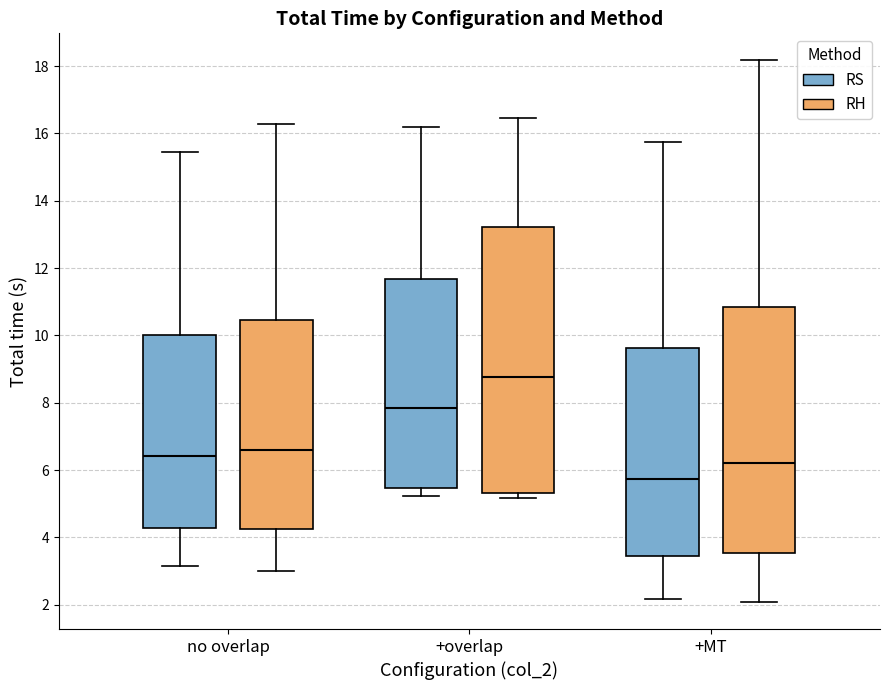

Where is the upper edge of the box for no overlap (RS) on the y-axis? The values are not printed on the chart, so give them approximately, as read against the axis.

10.0